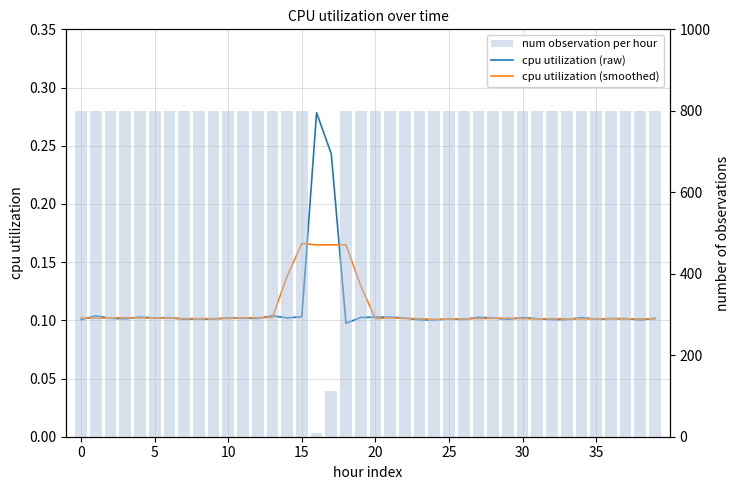

Reading left to right, extract all data points from this chart.

cpu utilization (raw): 0.1	0.1	0.1	0.1	0.1	0.1	0.1	0.1	0.1	0.1	0.1	0.1	0.1	0.1	0.1	0.1	0.3	0.2	0.1	0.1	0.1	0.1	0.1	0.1	0.1	0.1	0.1	0.1	0.1	0.1	0.1	0.1	0.1	0.1	0.1	0.1	0.1	0.1	0.1	0.1
cpu utilization (smoothed): 0.1	0.1	0.1	0.1	0.1	0.1	0.1	0.1	0.1	0.1	0.1	0.1	0.1	0.1	0.1	0.2	0.2	0.2	0.2	0.1	0.1	0.1	0.1	0.1	0.1	0.1	0.1	0.1	0.1	0.1	0.1	0.1	0.1	0.1	0.1	0.1	0.1	0.1	0.1	0.1
num observation per hour: 800.0	800.0	800.0	800.0	800.0	800.0	800.0	800.0	800.0	800.0	800.0	800.0	800.0	800.0	800.0	800.0	10.0	113.0	800.0	800.0	800.0	800.0	800.0	800.0	800.0	800.0	800.0	800.0	800.0	800.0	800.0	800.0	800.0	800.0	800.0	800.0	800.0	800.0	800.0	800.0